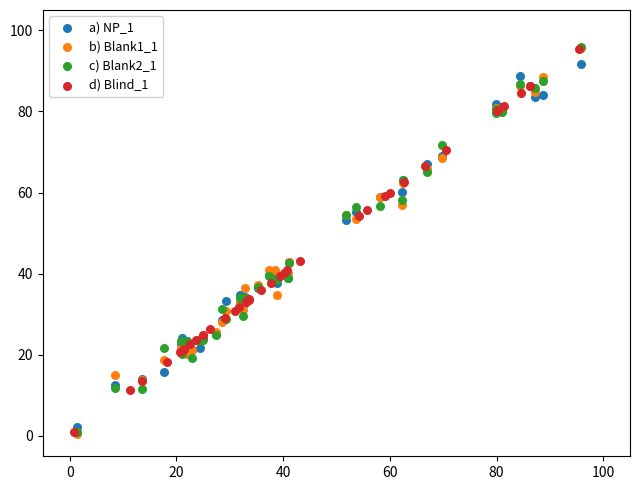

What are all the series names shown in the legend?

a) NP_1, b) Blank1_1, c) Blank2_1, d) Blind_1